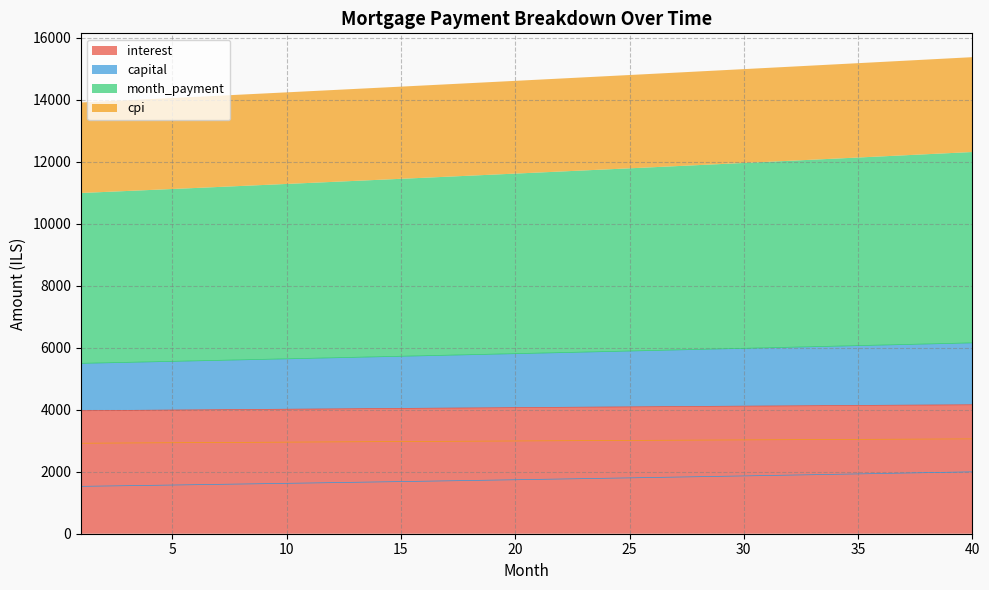

True or false: cpi and month_payment intersect in this chart.

False